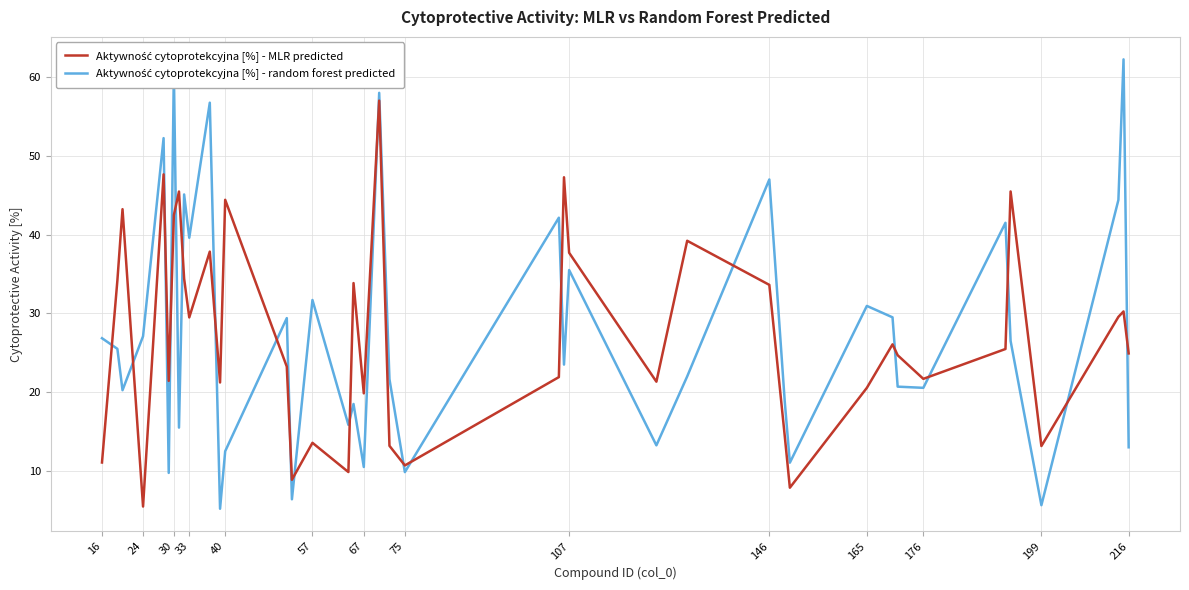

What is the smallest value displayed?

5.2